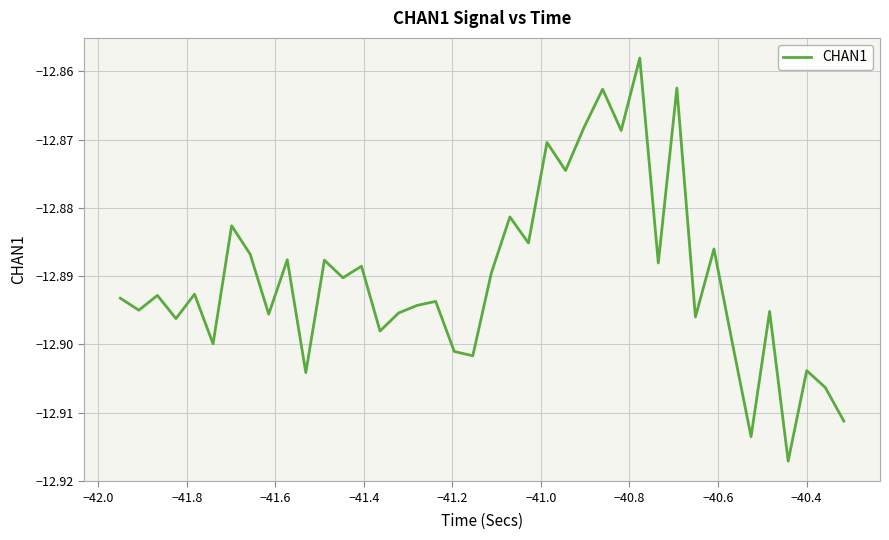

What is the difference between the second highest and minimum values?

0.1